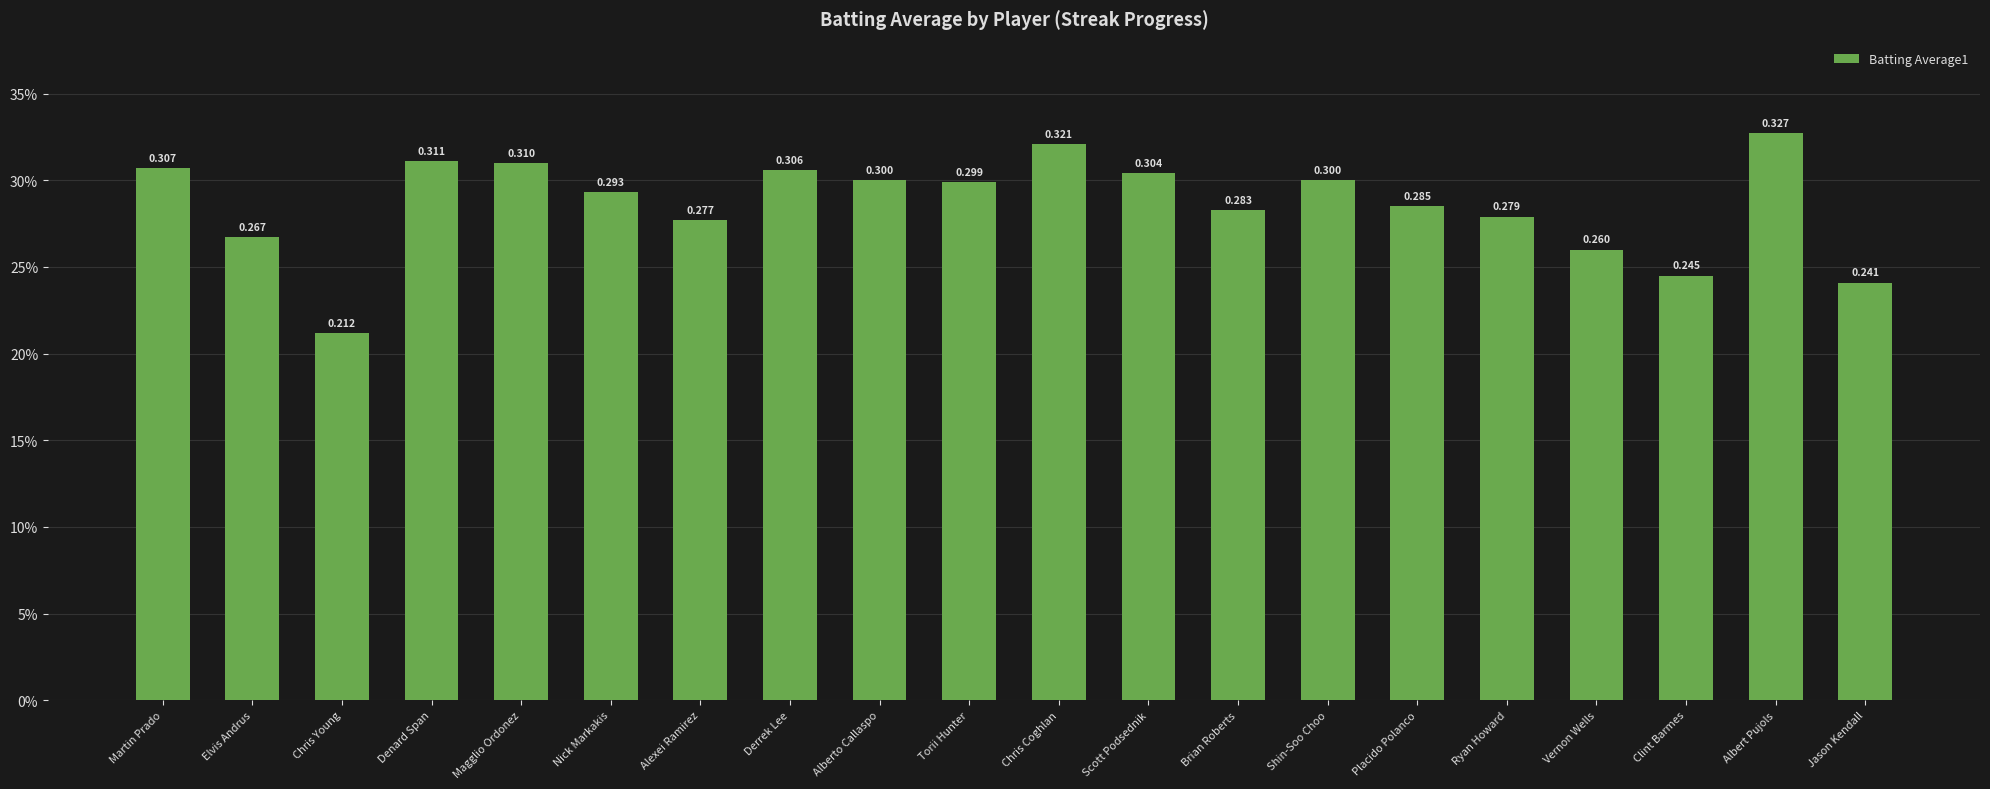

How many bars are there in total?

20